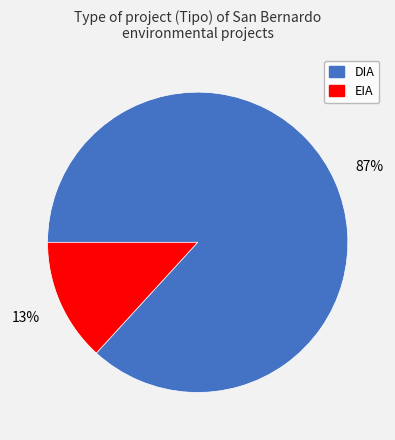

To the nearest percent, what is the difference between the EIA and DIA slice percentages?

74%